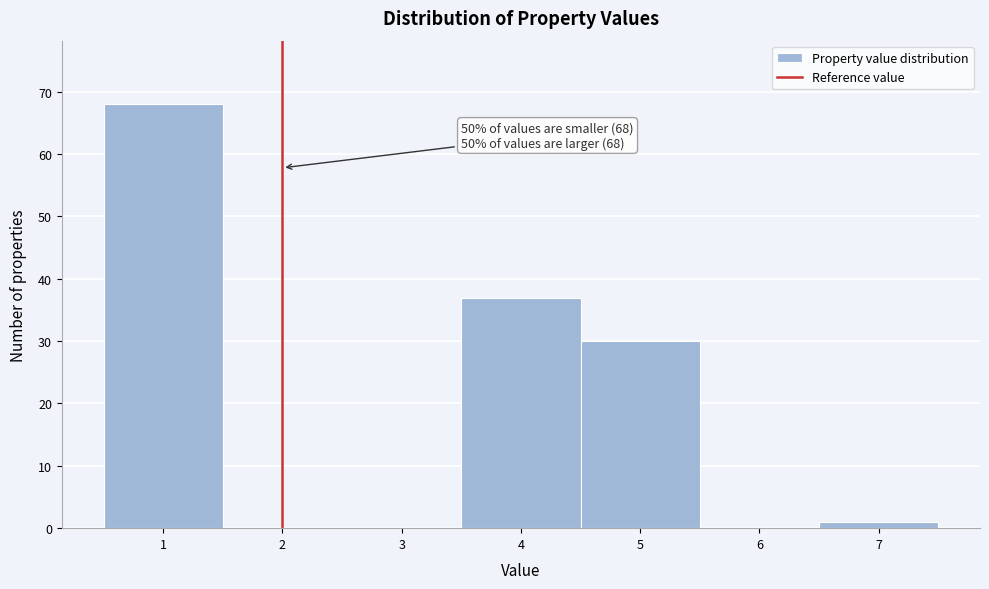

Over which range of the x-axis is the bar tallest?

0.5 to 1.5